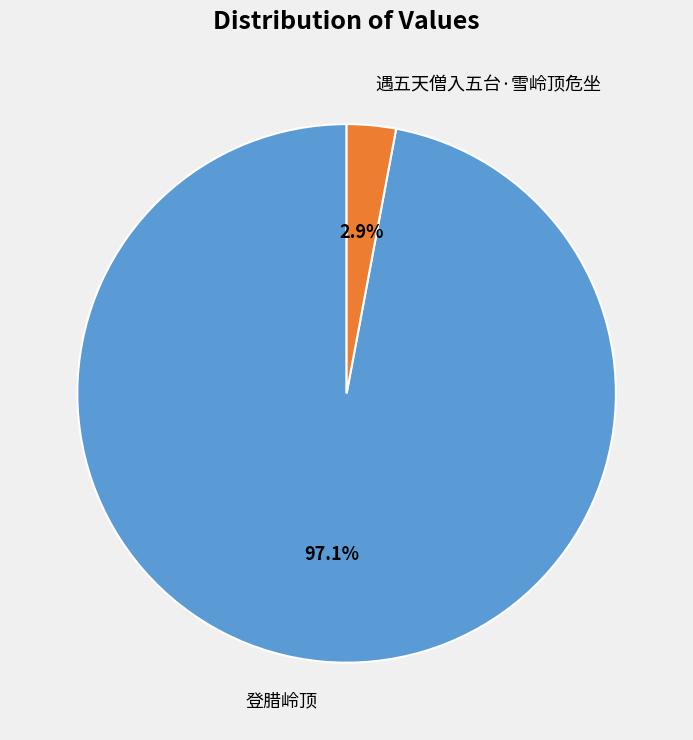

Which category has the smallest portion of the pie?

遇五天僧入五台·雪岭顶危坐